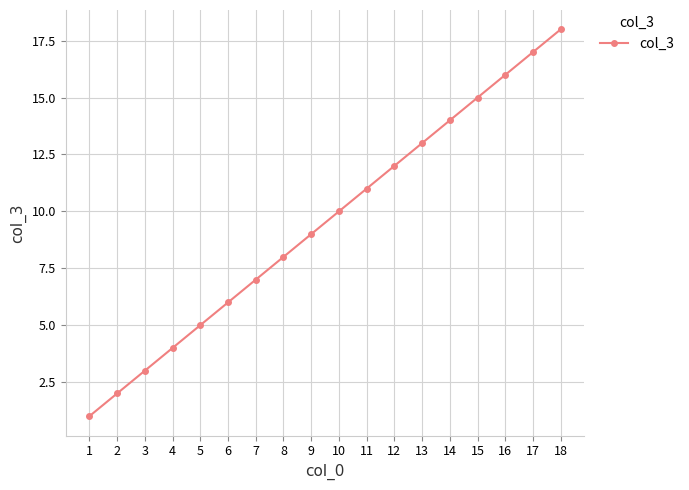

What is the value of the 17th point from the left?

17